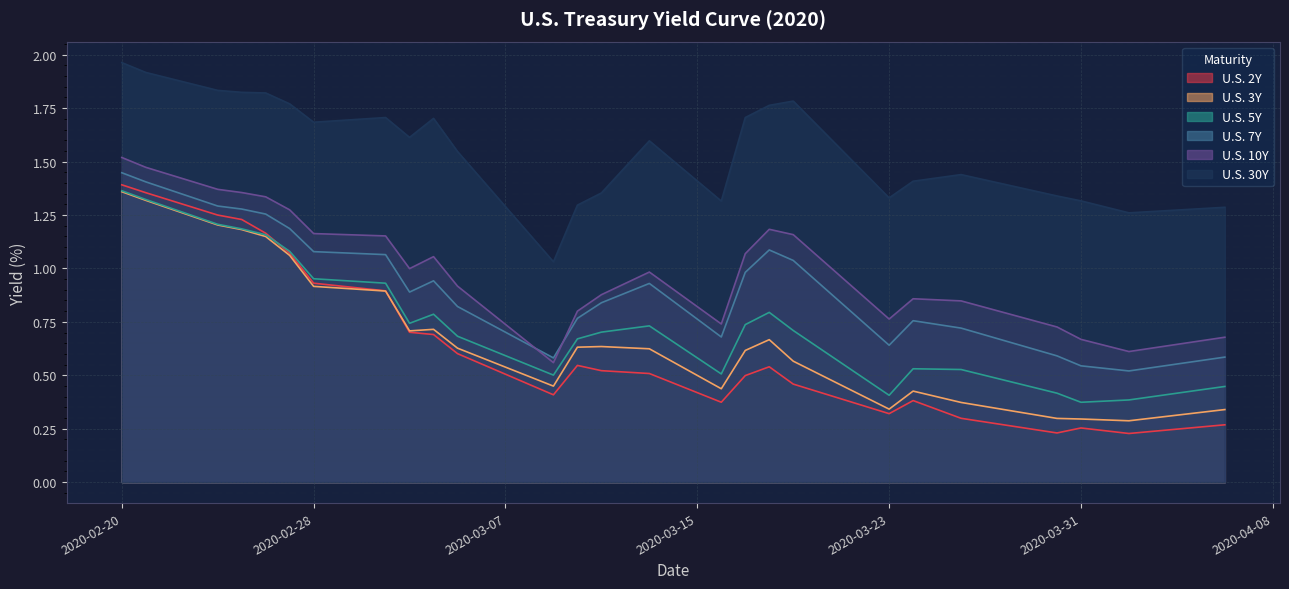

At how many categories does at least one series exceed 1?

26